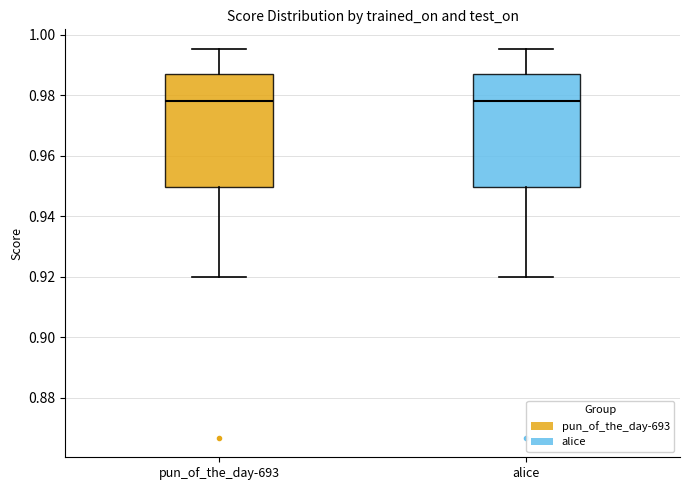

Reading left to right, transcribe this box plot: for each box, give where its median line is, the range the box spans, and where its two whiskers end, as read against the y-axis. The values are not printed on the chart, so give them approximately, as read against the axis.

pun_of_the_day-693: median 0.978, box 0.950 to 0.986, whiskers 0.920 to 0.996
alice: median 0.978, box 0.950 to 0.986, whiskers 0.920 to 0.996